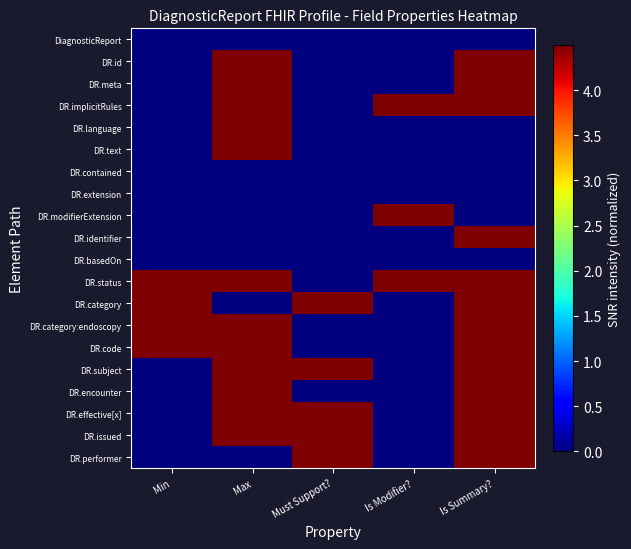

What is the total value across all series at Is Summary??

58.5